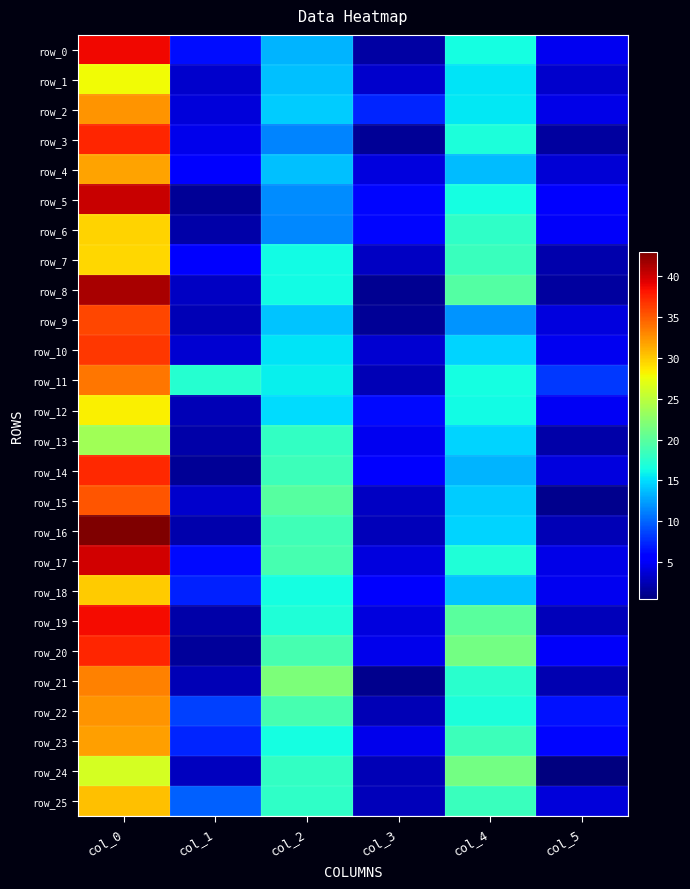

What is the total value across all series at col_3?

94.5